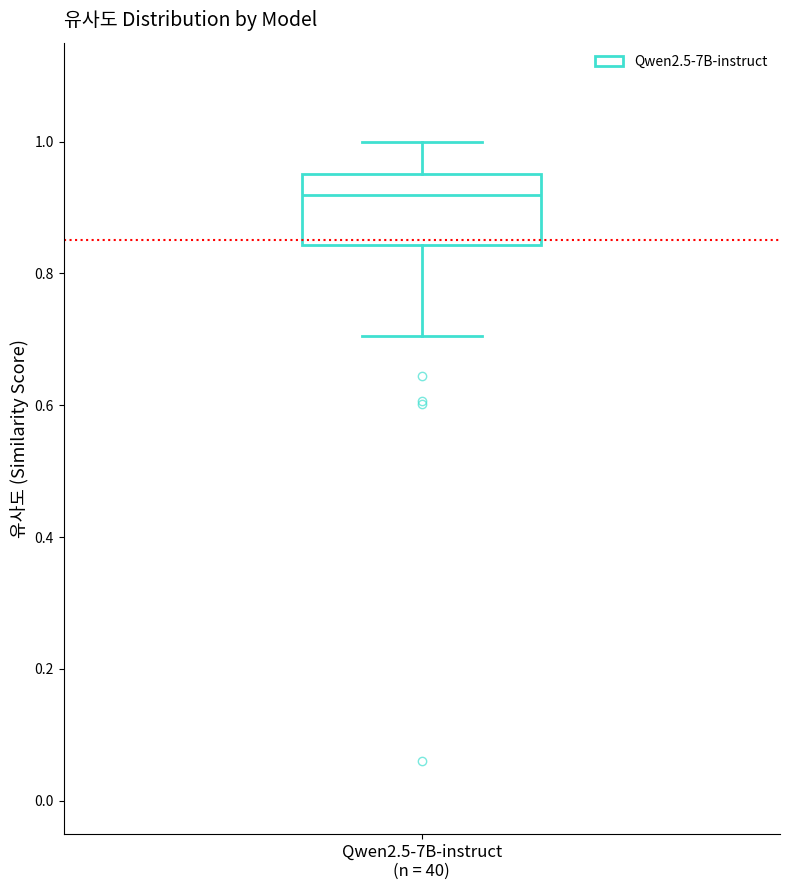

Where does the upper whisker of the box for Qwen2.5-7B-instruct (n = 40) end on the y-axis? The values are not printed on the chart, so give them approximately, as read against the axis.

1.00